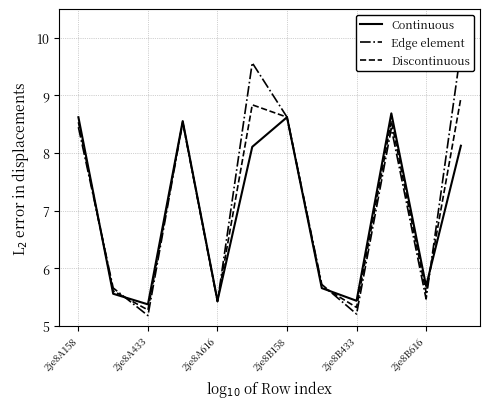

What is the minimum value shown in the chart?

5.2